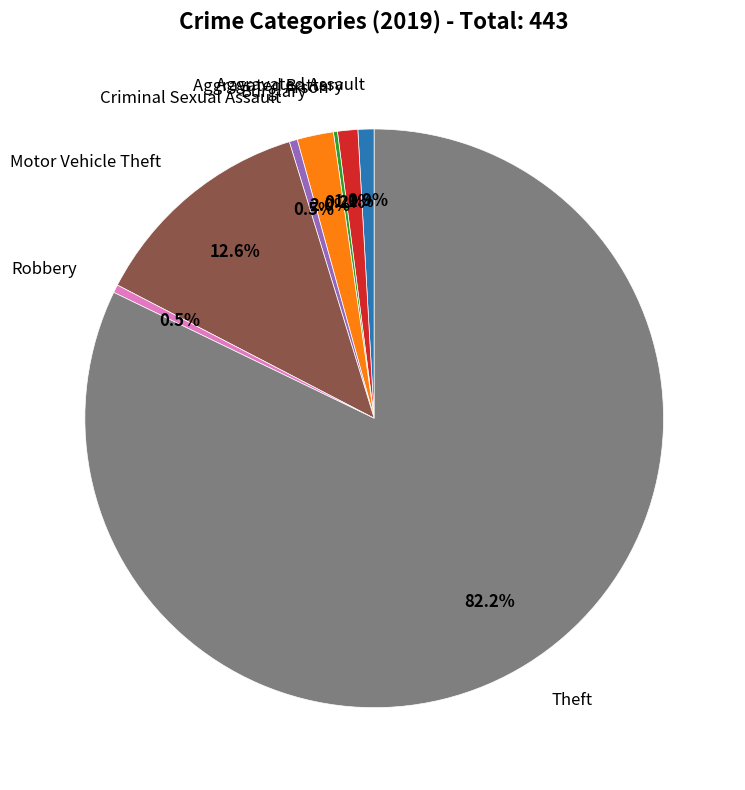

Does any single category account for the majority?

Yes